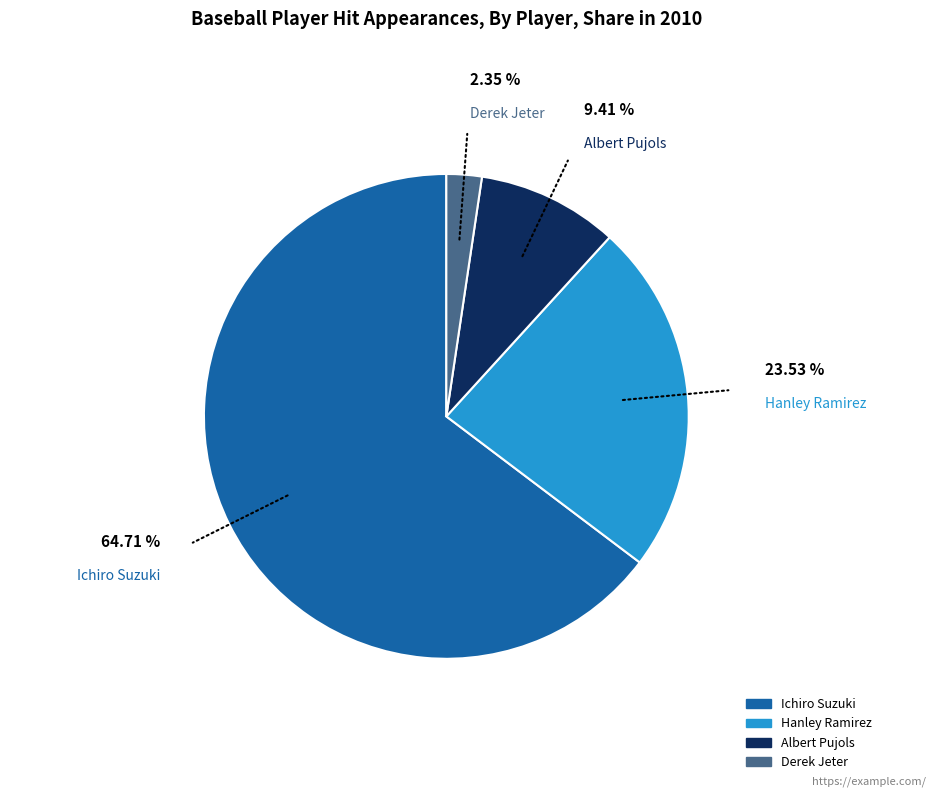

What percentage is the Albert Pujols slice, to the nearest percent?

9%